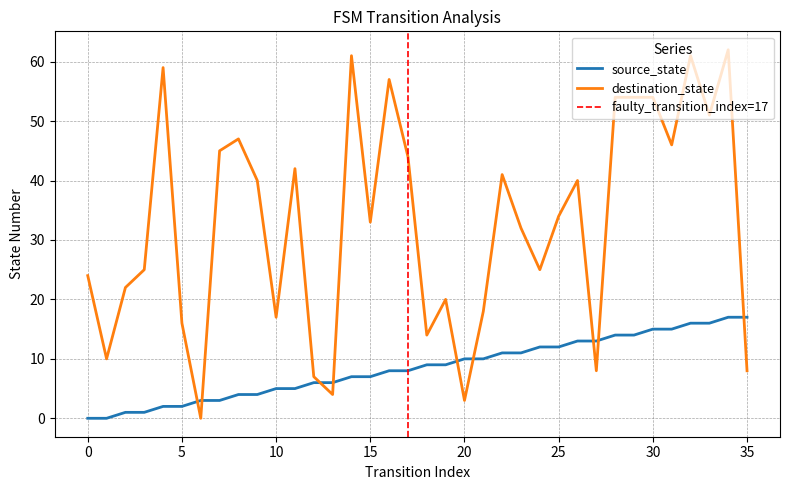

Count the number of data series in this chart.

2